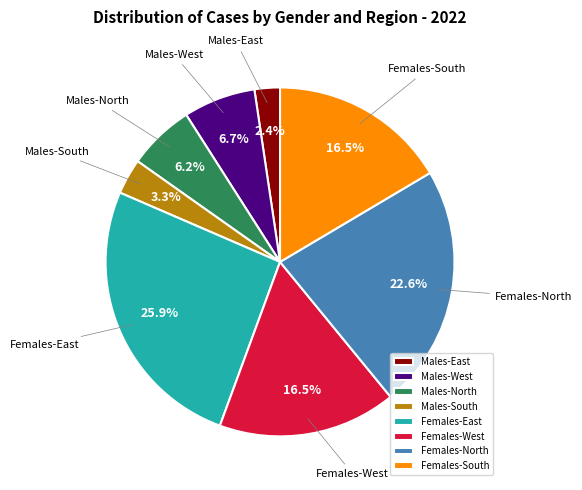

Count the number of slices in the pie.

8